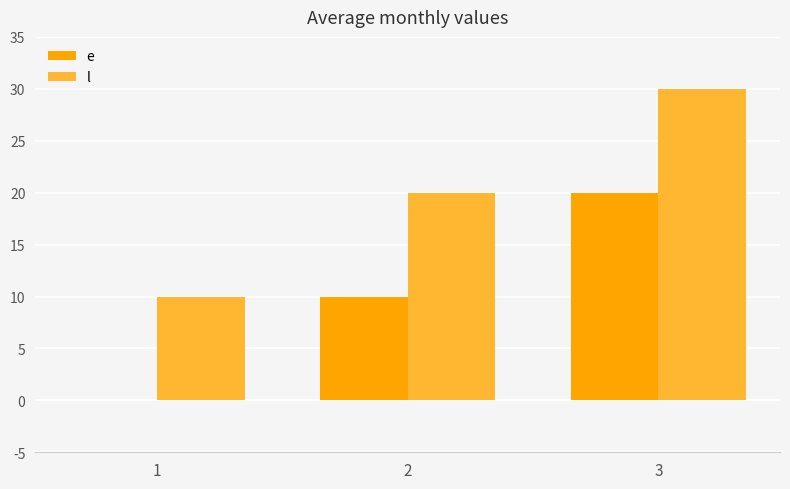

How many values in e are above zero?

2